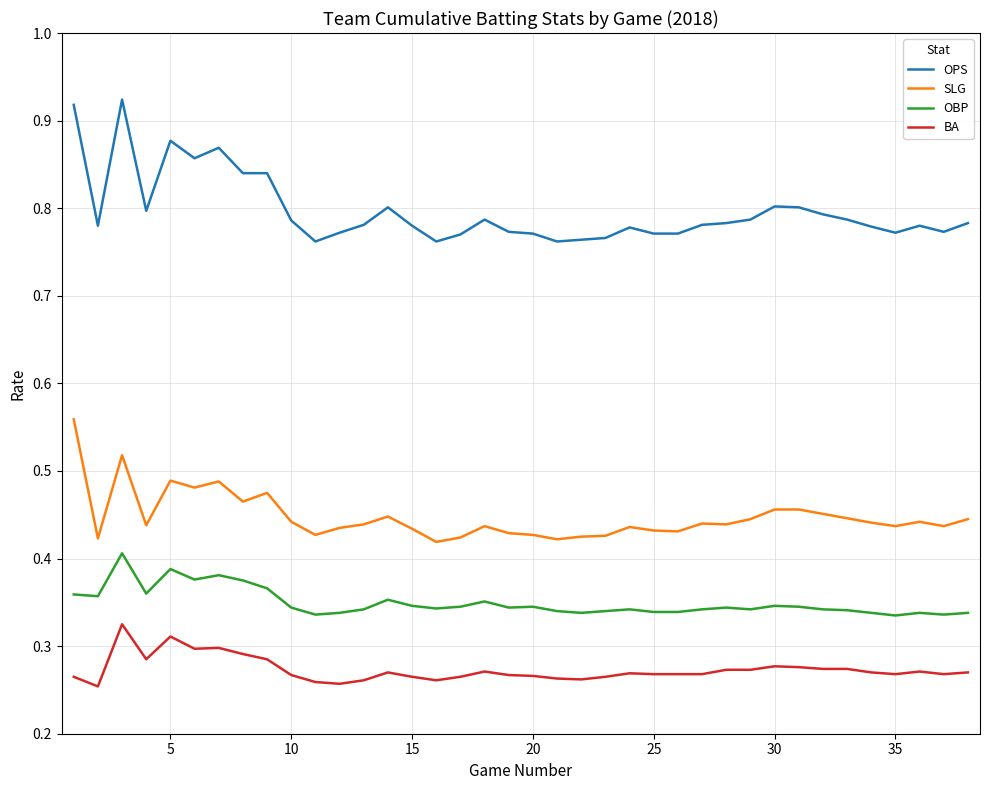

True or false: BA and SLG intersect in this chart.

False